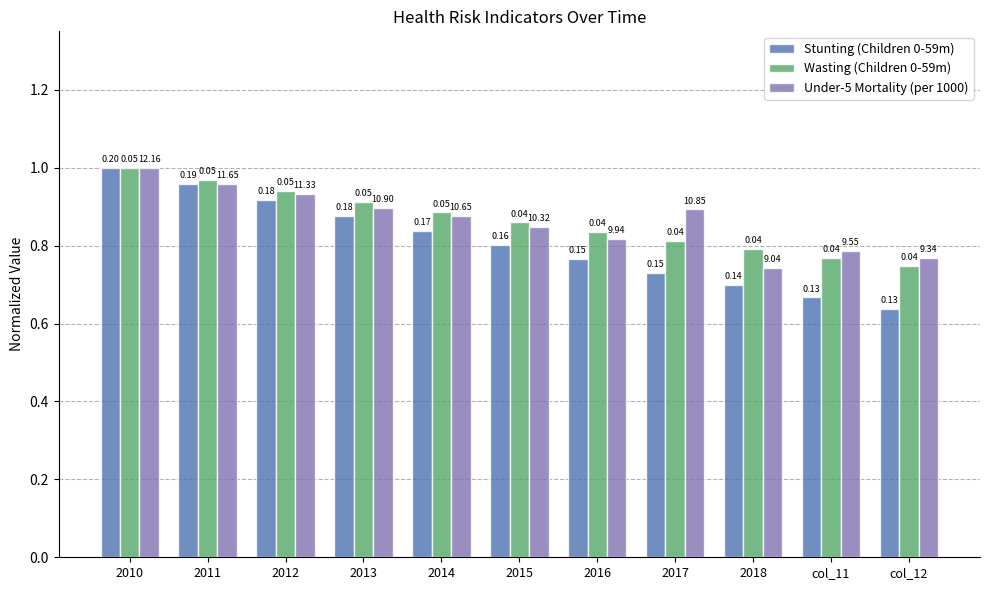

What is the highest value of the Wasting (Children 0-59m) series?

1.0